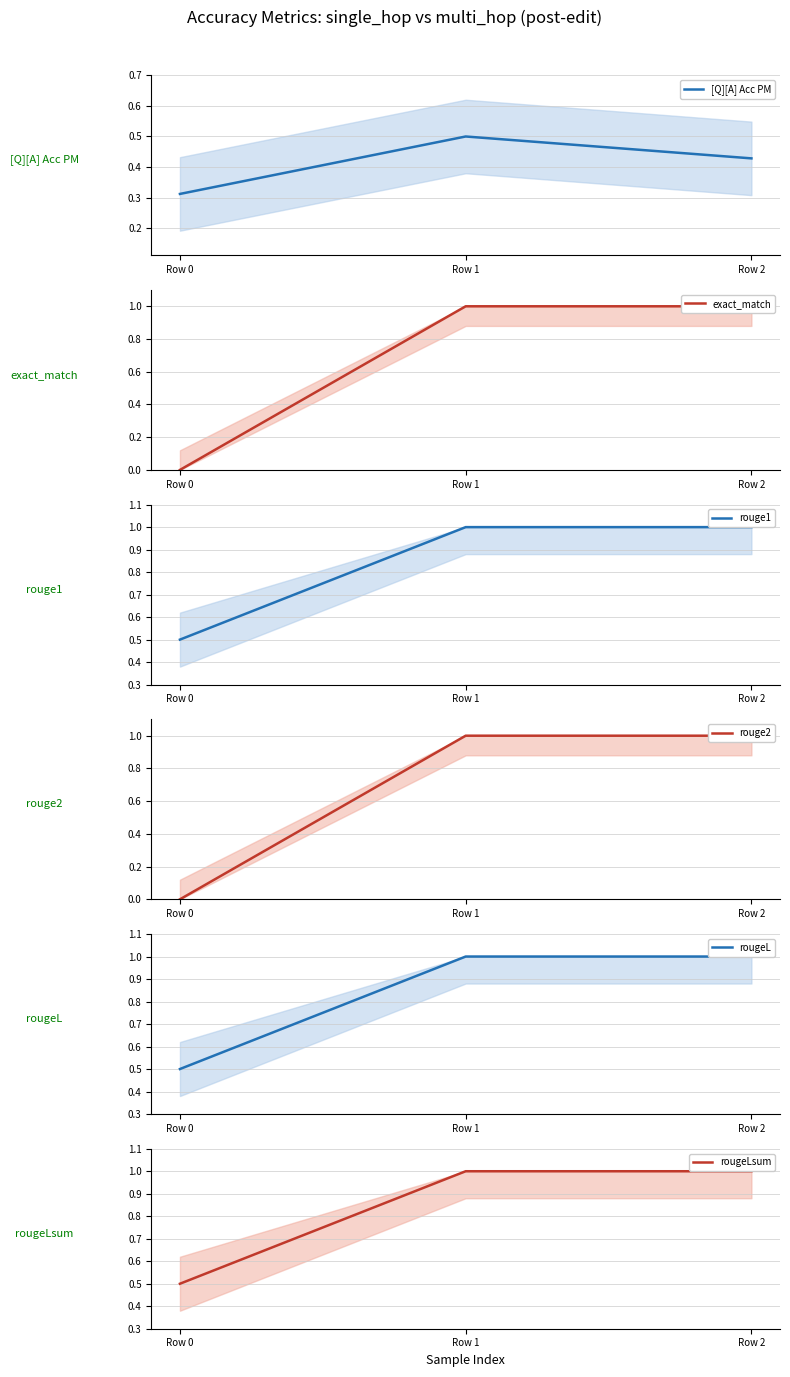

At which label does rouge2 reach its minimum?

Row 0